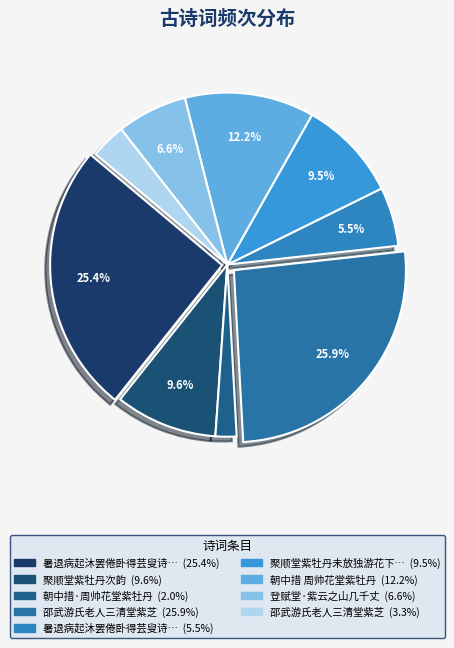

How many slices are in this pie chart?

9